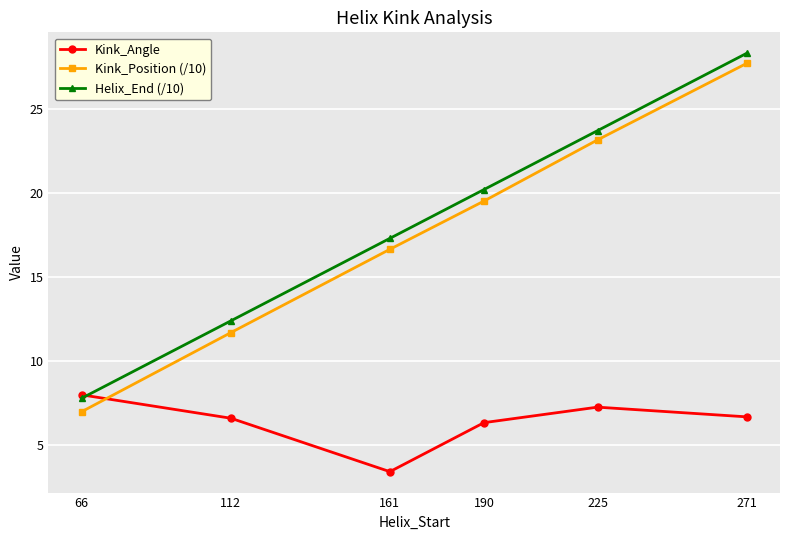

At which label does Kink_Angle first exceed 6?

66